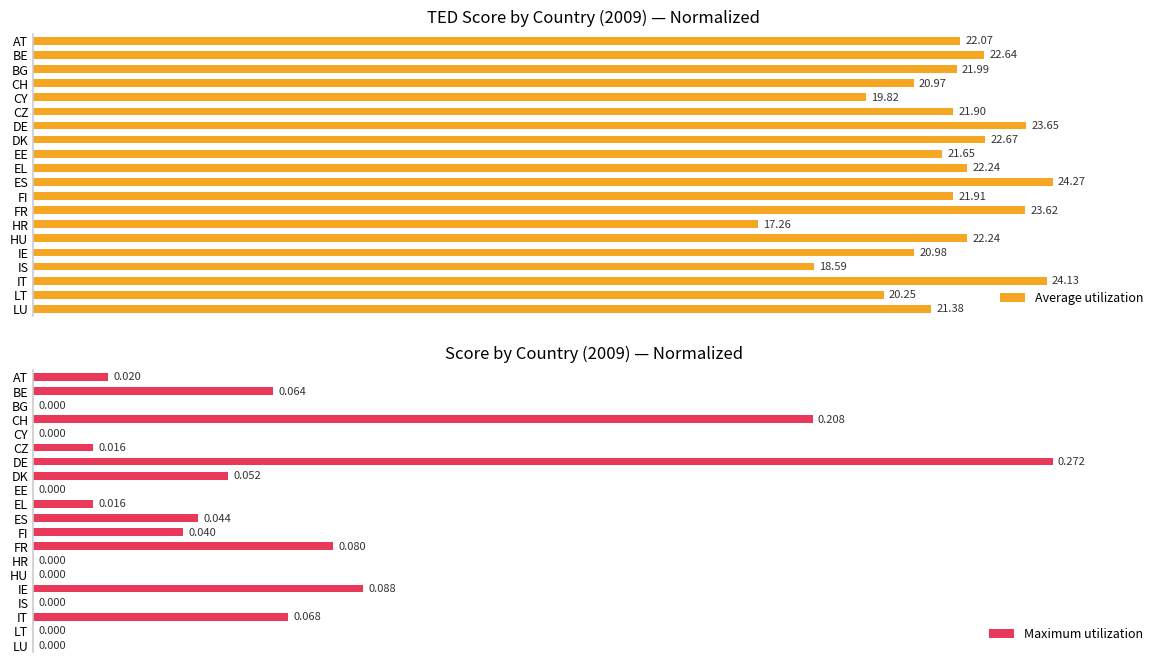

Which category has the highest value in the Maximum utilization series?

DE